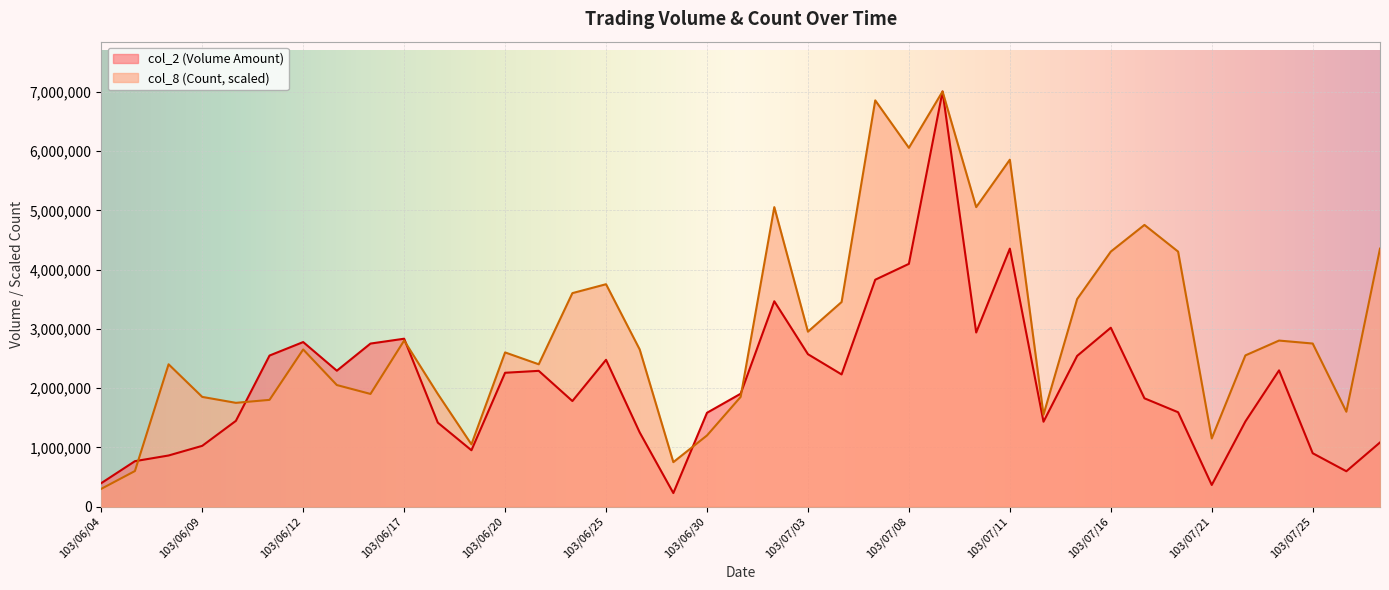

Where is col_8 nearest to the value 3654572?

103/06/24